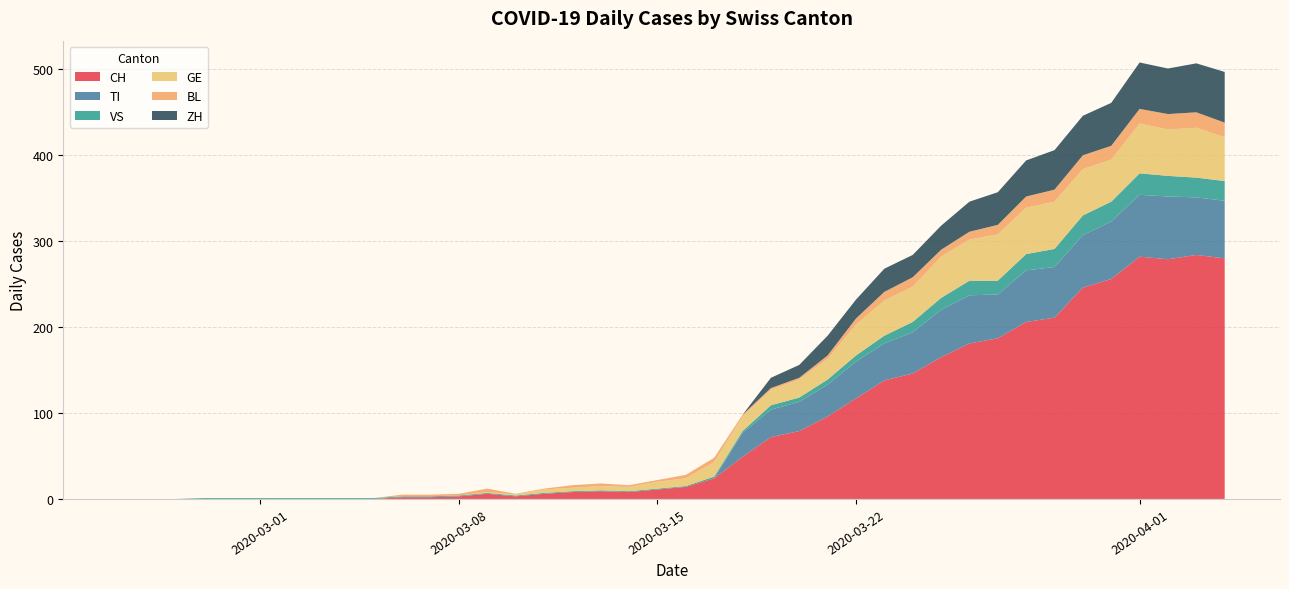

What is the highest value of the CH series?

284